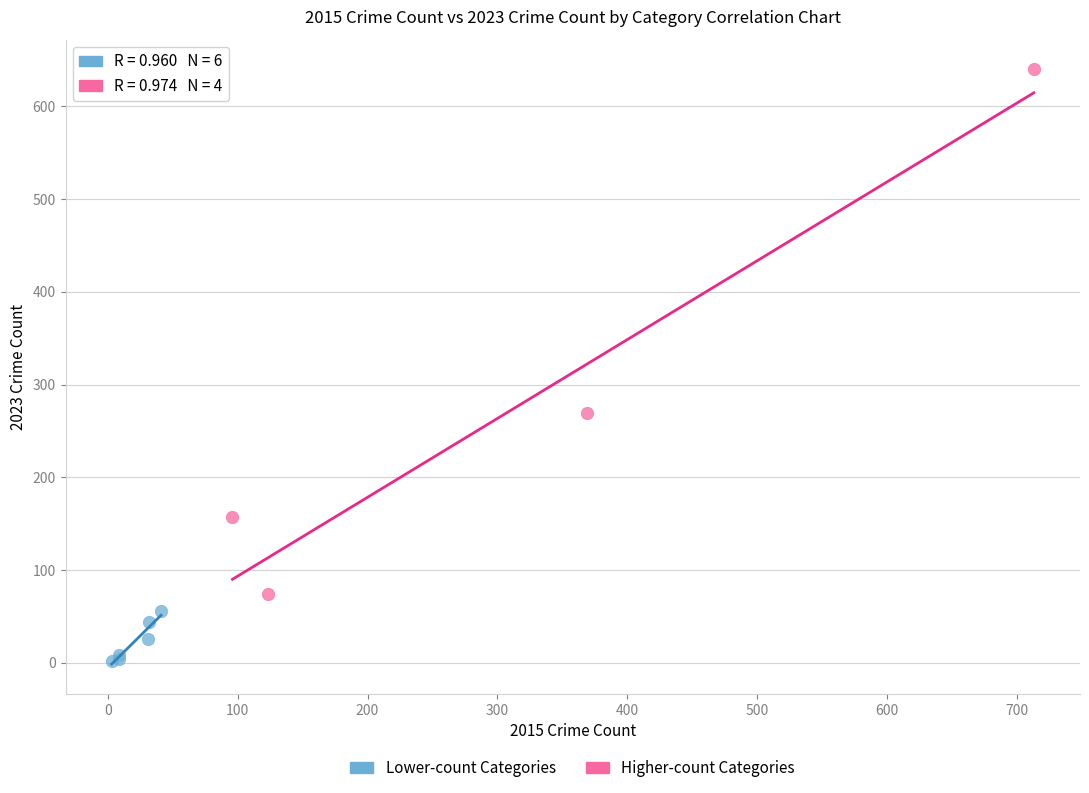

Which series reaches the minimum Y coordinate?

Lower-count Categories